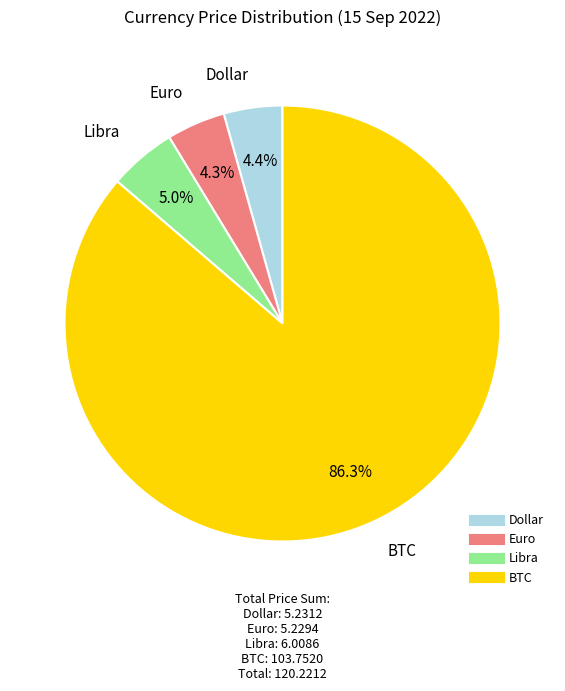

To the nearest percent, what is the average slice percentage?

25%